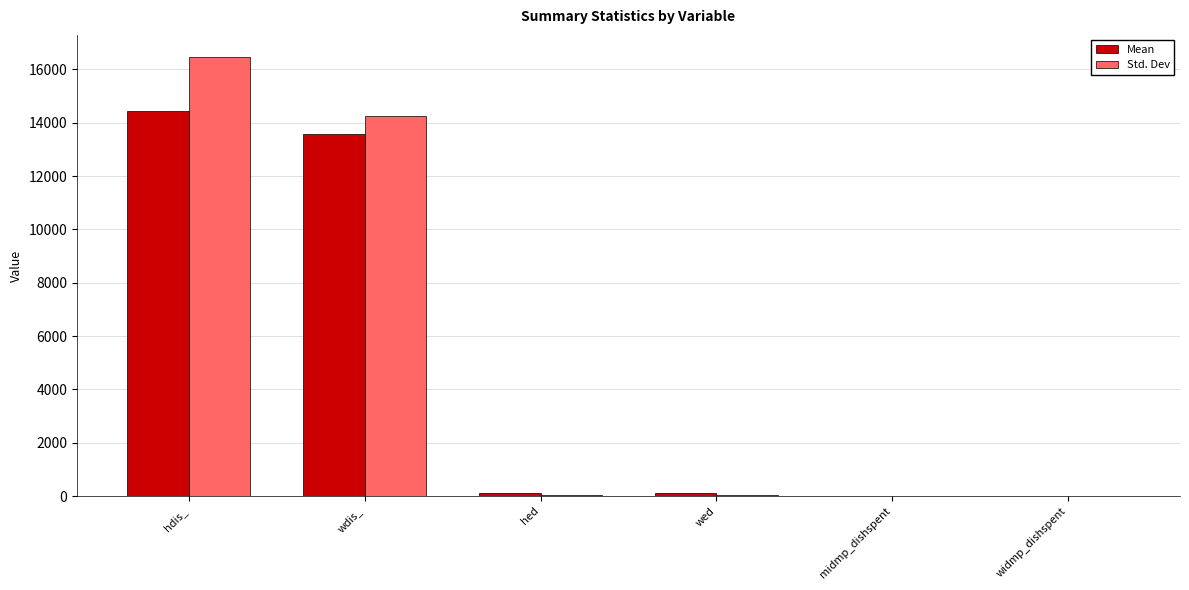

What is the greatest value displayed?

16469.0